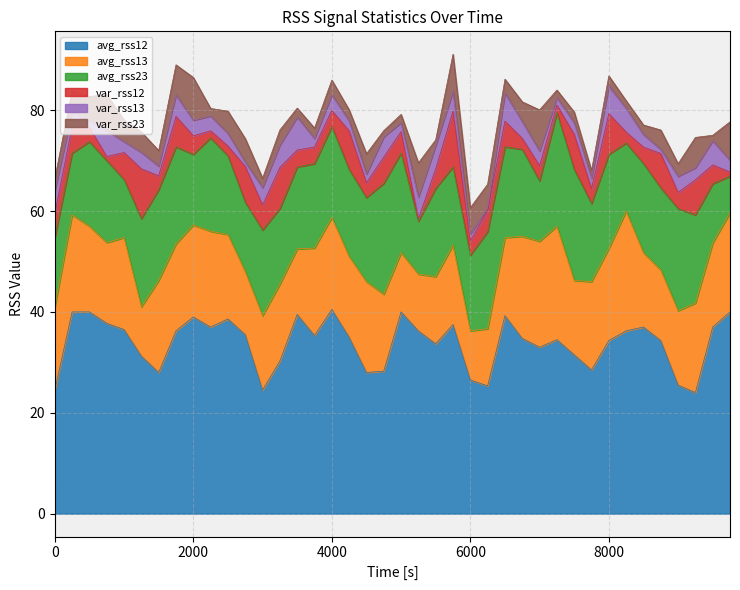

What is the smallest value displayed?

0.4